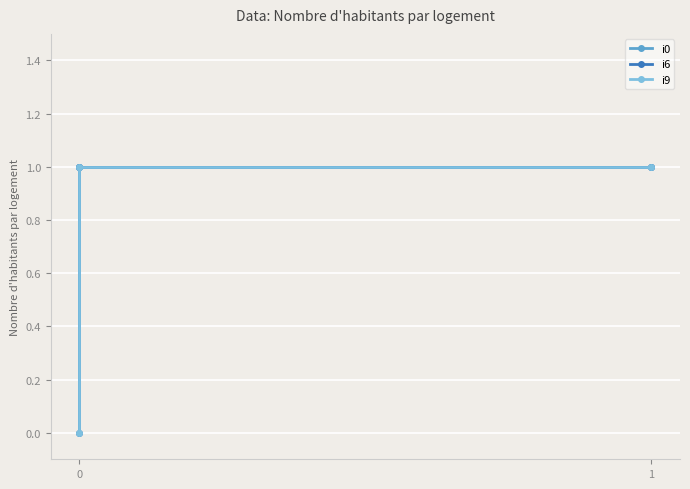

How many i9 values are between 0 and 1?

3